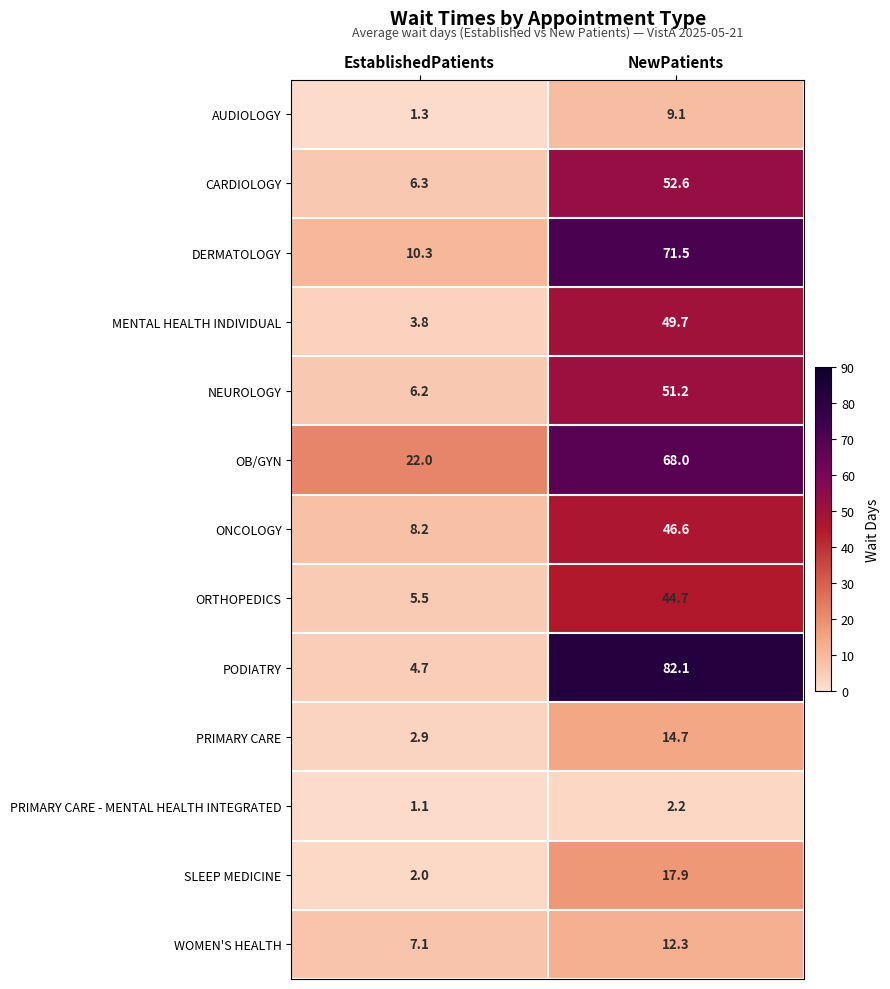

Reading left to right, list all the values displayed in this chart.

AUDIOLOGY: EstablishedPatients=1.3	NewPatients=9.1
CARDIOLOGY: EstablishedPatients=6.3	NewPatients=52.6
DERMATOLOGY: EstablishedPatients=10.3	NewPatients=71.5
MENTAL HEALTH INDIVIDUAL: EstablishedPatients=3.8	NewPatients=49.7
NEUROLOGY: EstablishedPatients=6.2	NewPatients=51.2
OB/GYN: EstablishedPatients=22.0	NewPatients=68.0
ONCOLOGY: EstablishedPatients=8.2	NewPatients=46.6
ORTHOPEDICS: EstablishedPatients=5.5	NewPatients=44.7
PODIATRY: EstablishedPatients=4.7	NewPatients=82.1
PRIMARY CARE: EstablishedPatients=2.9	NewPatients=14.7
PRIMARY CARE - MENTAL HEALTH INTEGRATED: EstablishedPatients=1.1	NewPatients=2.2
SLEEP MEDICINE: EstablishedPatients=2.0	NewPatients=17.9
WOMEN'S HEALTH: EstablishedPatients=7.1	NewPatients=12.3